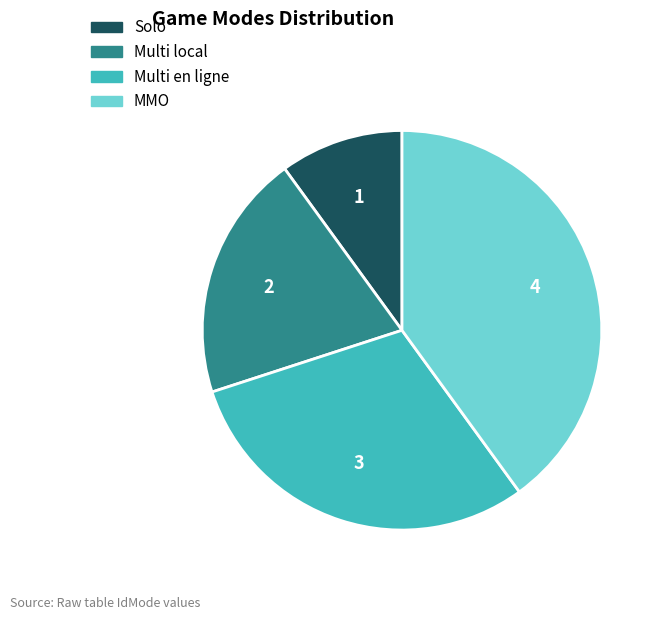

Does Solo account for over 50% of the chart?

No